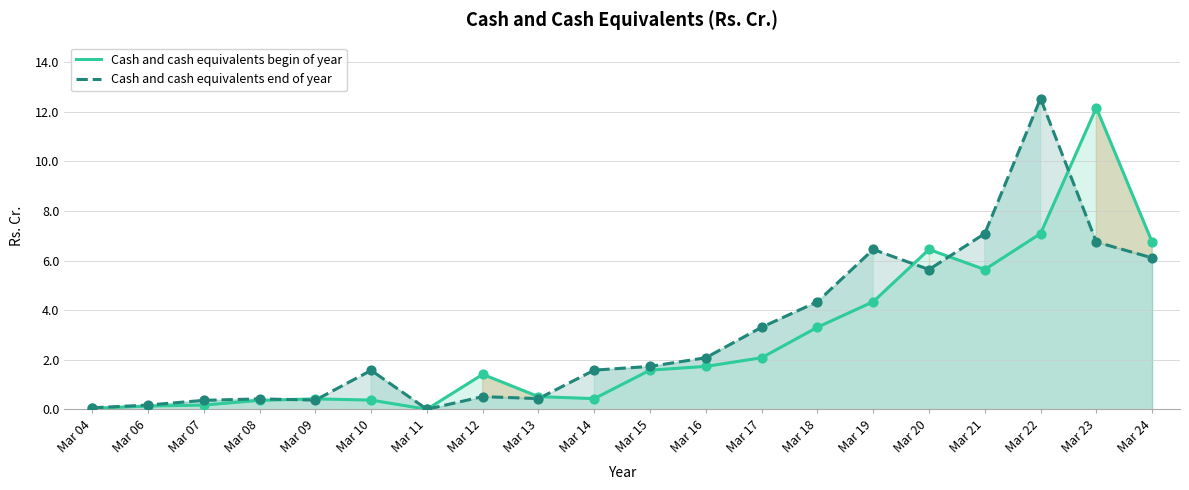

Which series reaches the maximum Y coordinate?

Cash and cash equivalents end of year